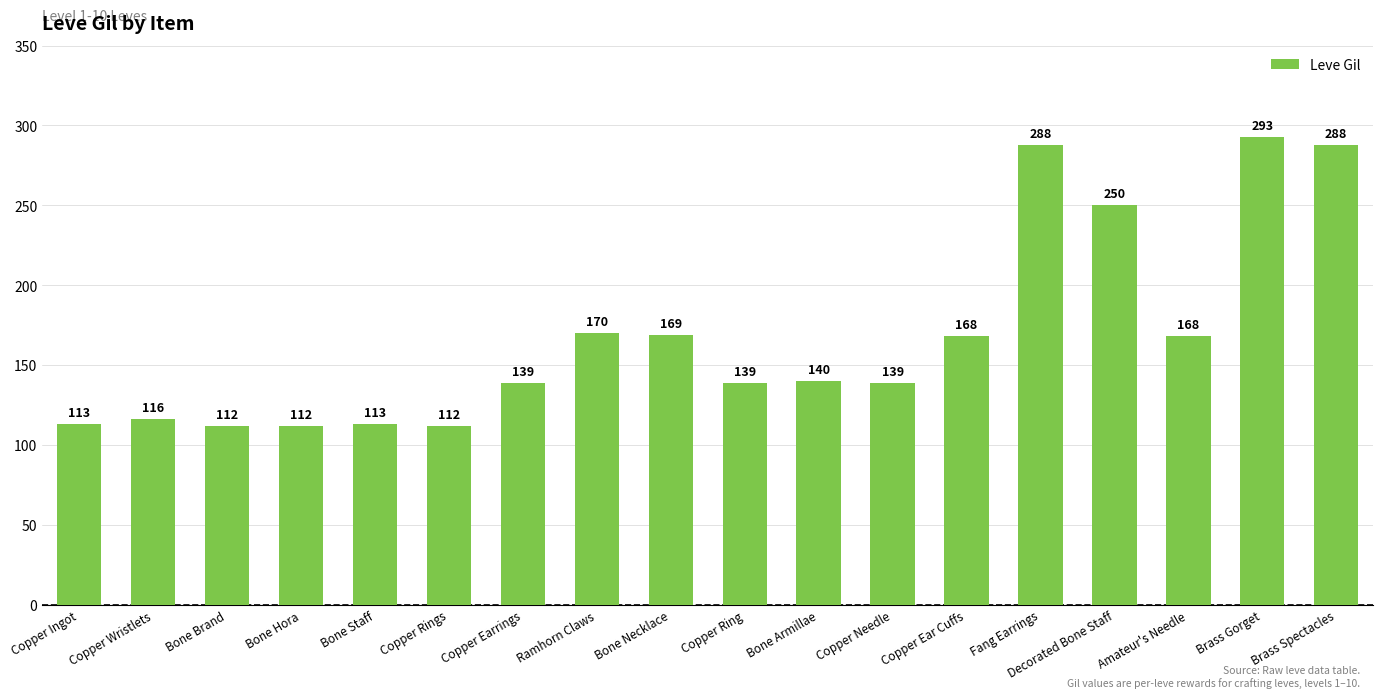

What is the difference between the maximum and minimum values?

181